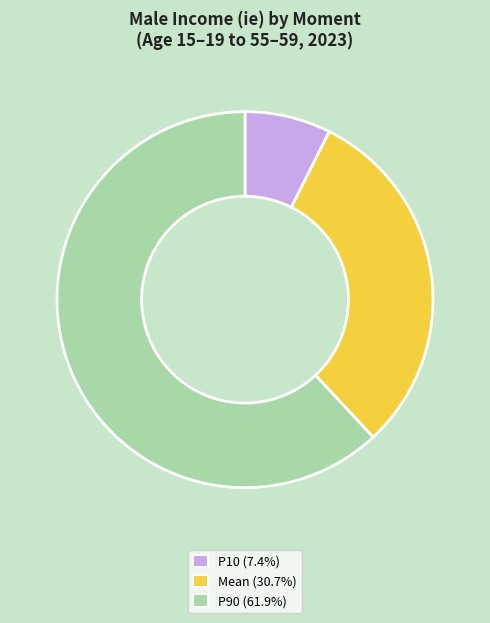

Which category has the biggest portion of the pie?

P90